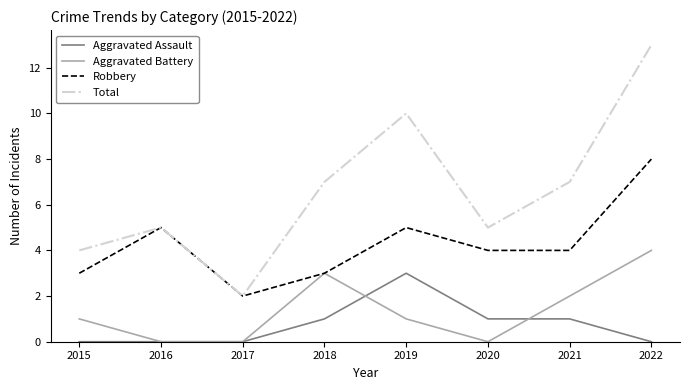

True or false: Aggravated Battery has a value of 0 at 2016.

True